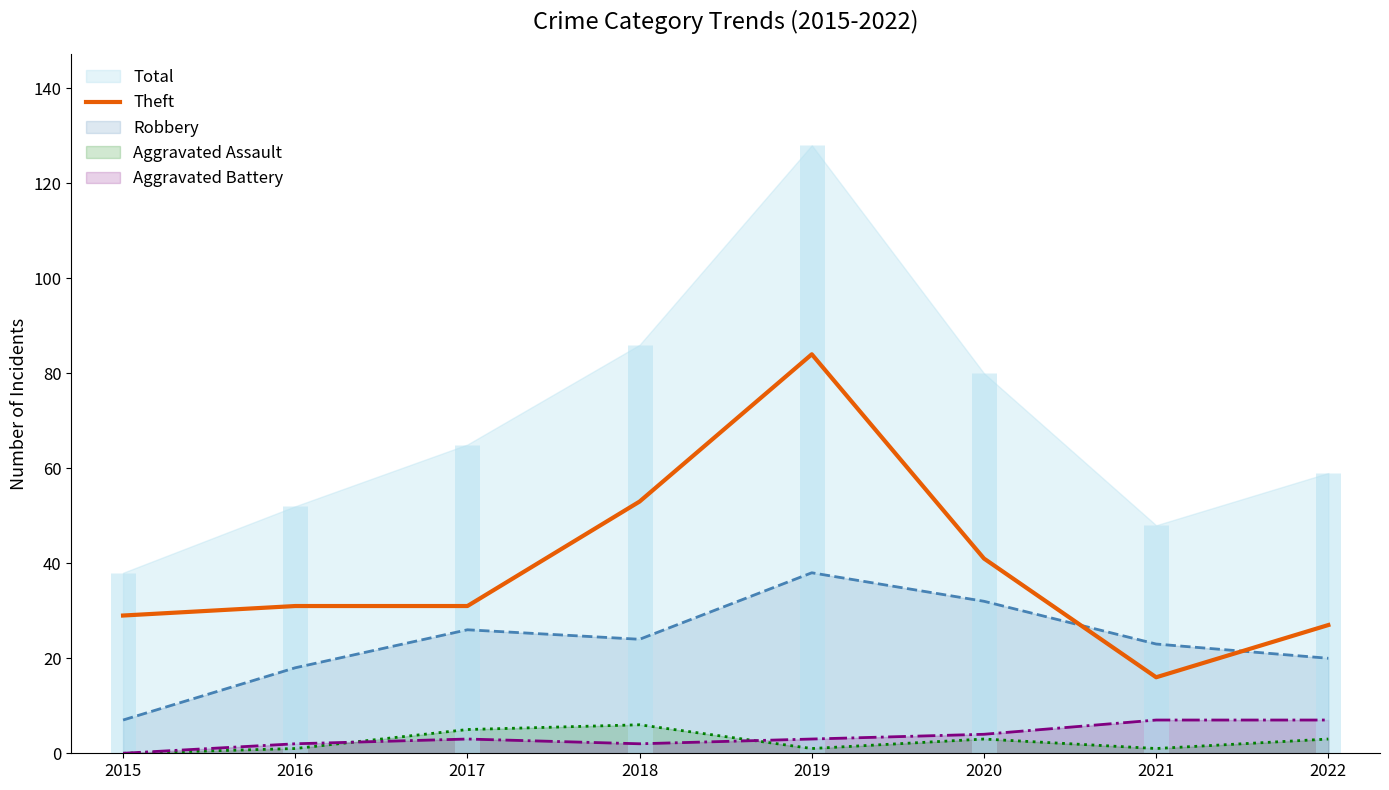

How many categories are shown in the chart?

8